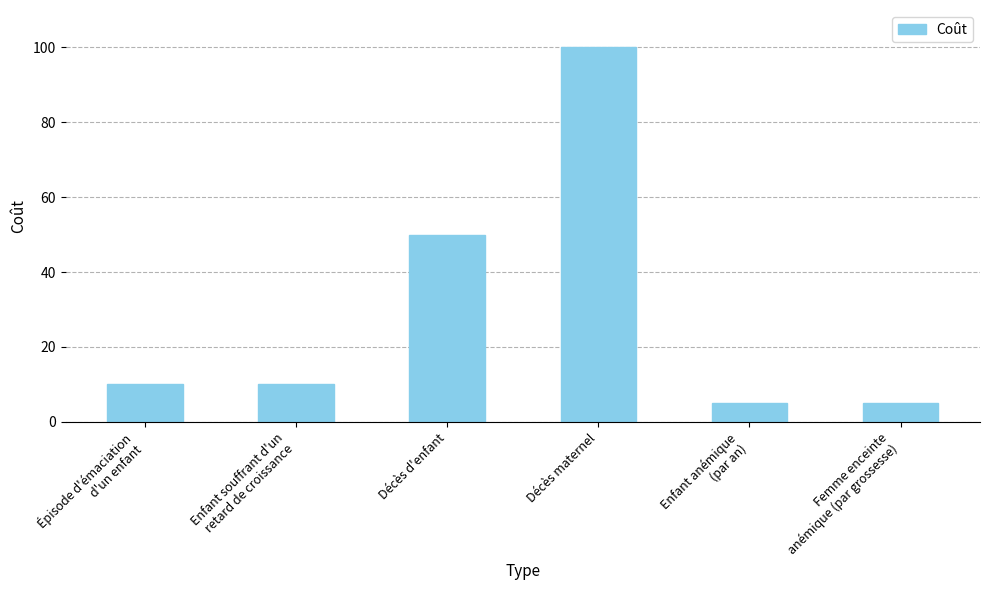

What is the label of the 4th bar from the right?

Décès d'enfant